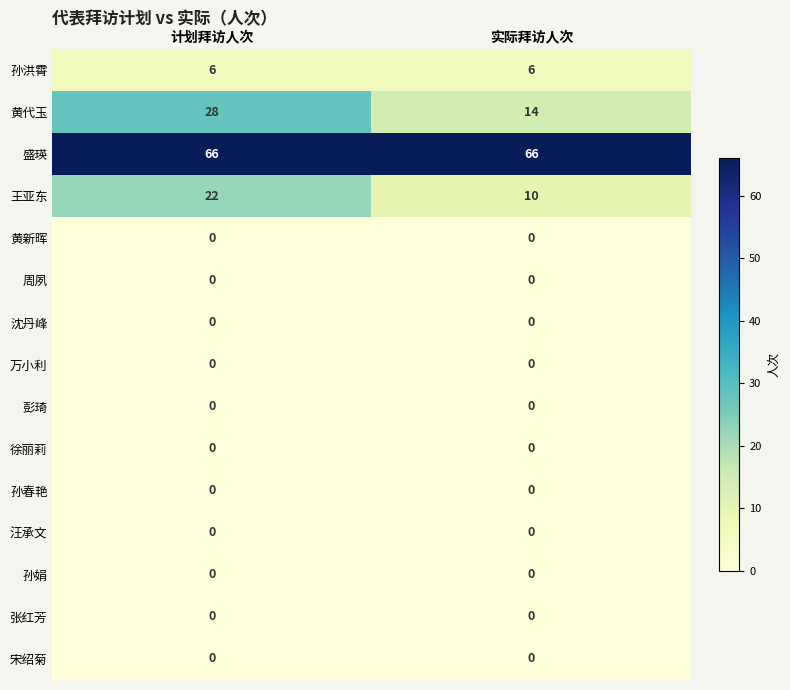

Is the value of 盛瑛 at 实际拜访人次 greater than the value of 徐丽莉 at 实际拜访人次?

Yes